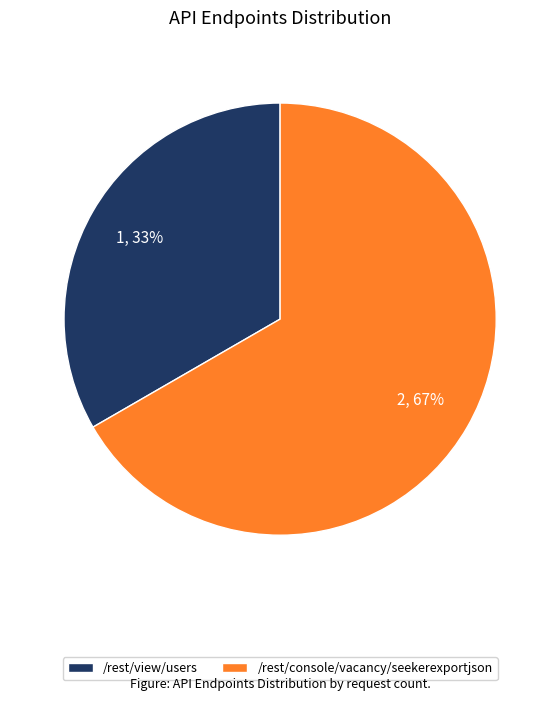

To the nearest percent, what is the average slice percentage?

50%